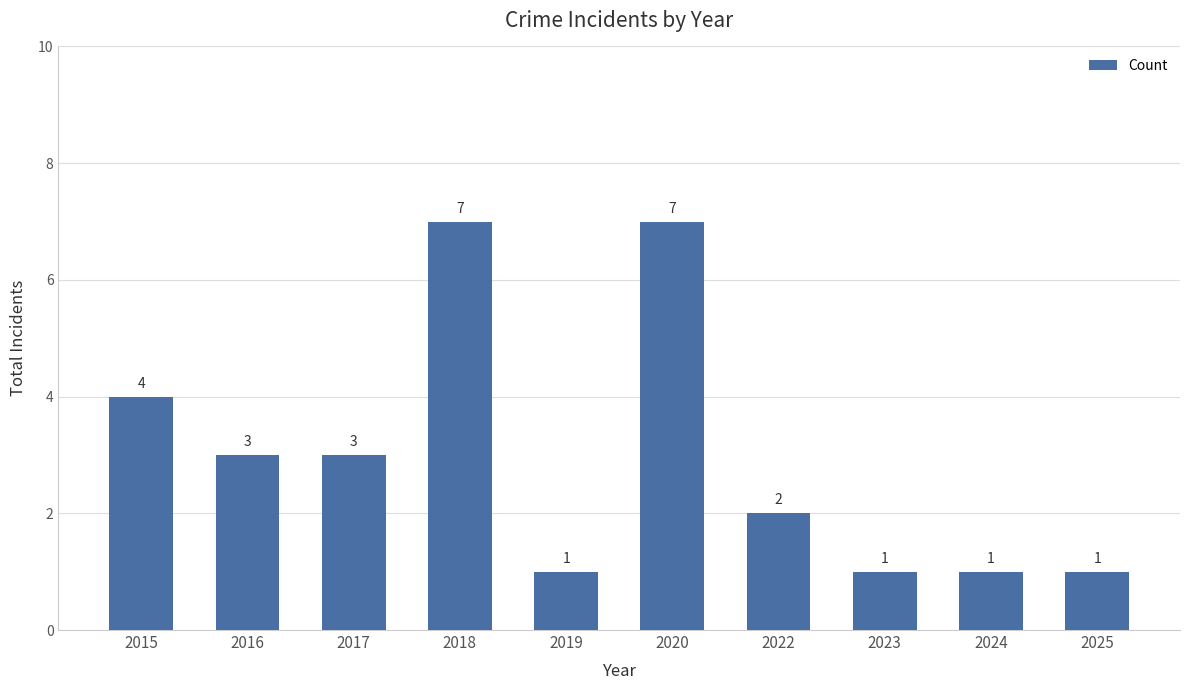

What is the change in value from 2016 to 2024?

-2